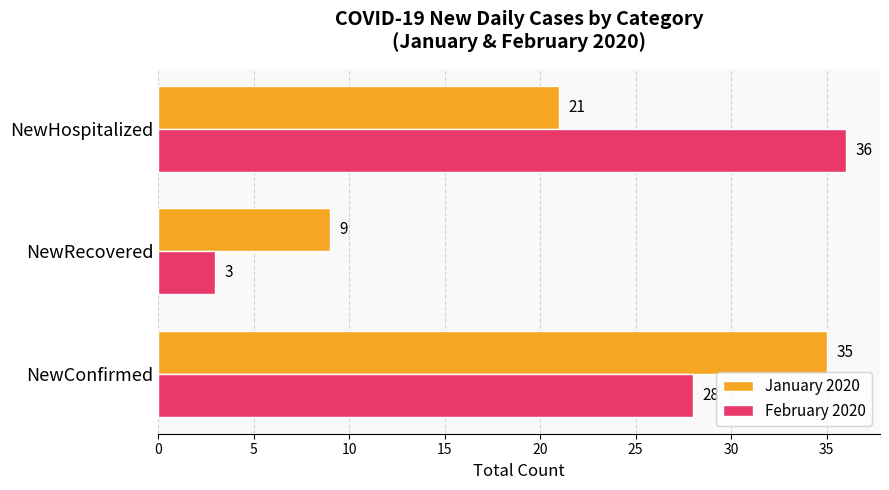

How many February 2020 values are between 3 and 36?

3